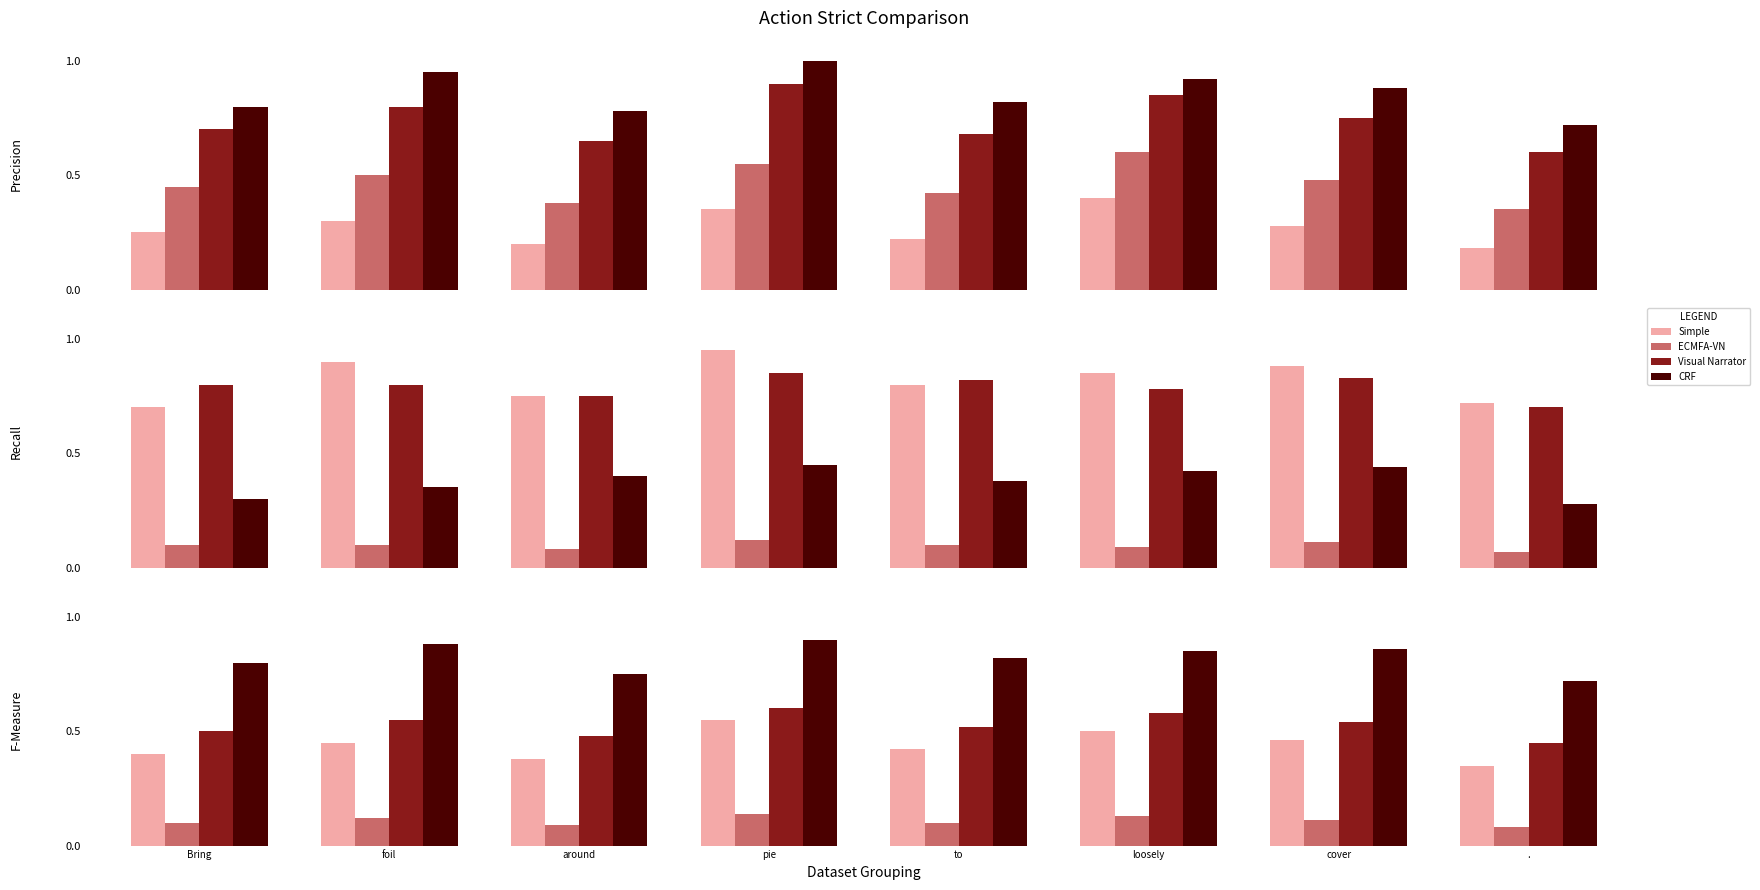

The Simple series shows 0.4 at around. True or false?

True